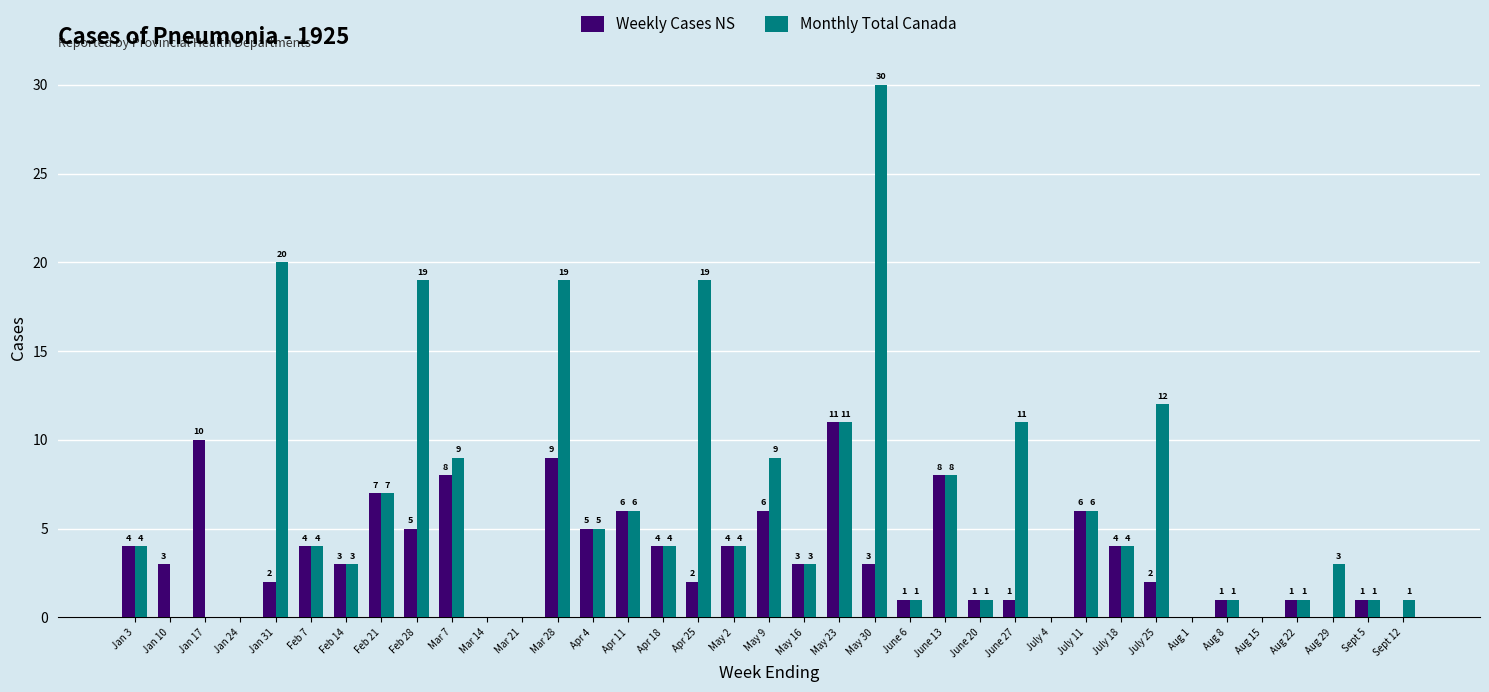

Where is Monthly Total Canada nearest to the value 15?

July 25